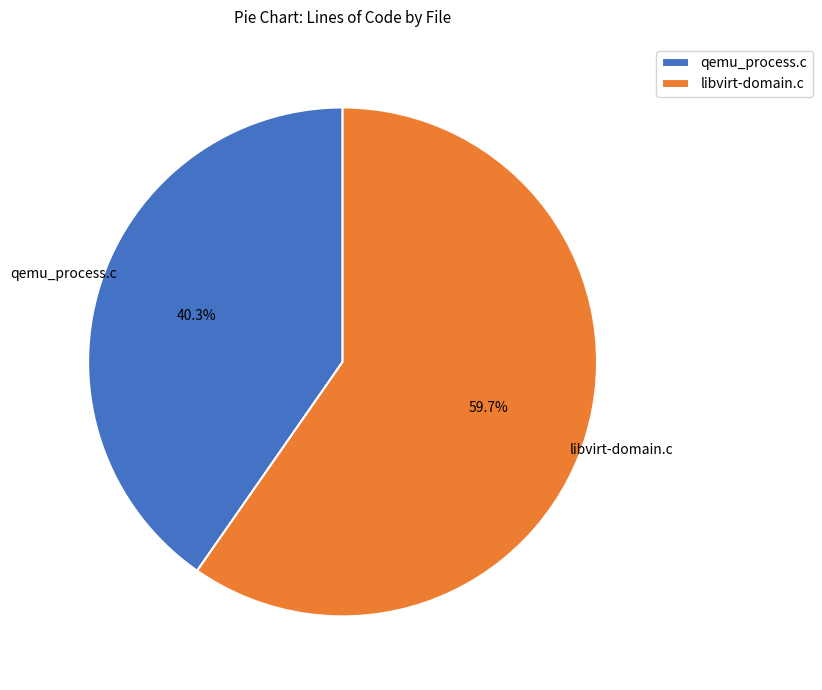

To the nearest percent, what portion does qemu_process.c represent?

40%